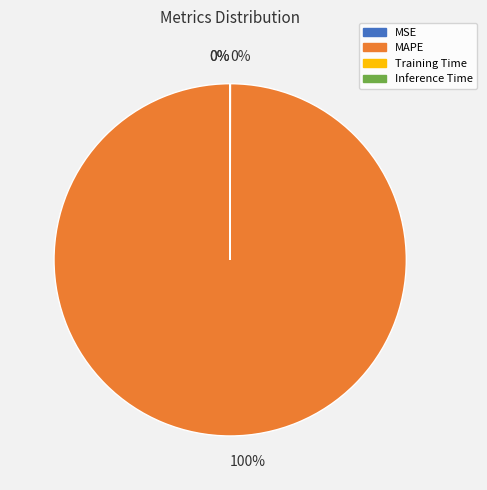

Is there any slice that represents more than half of the pie?

Yes